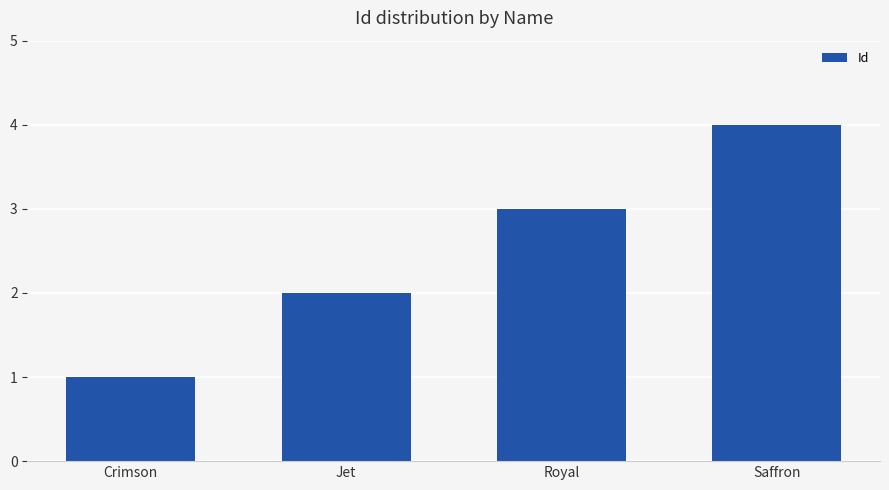

What is the label of the 2nd bar from the left?

Jet